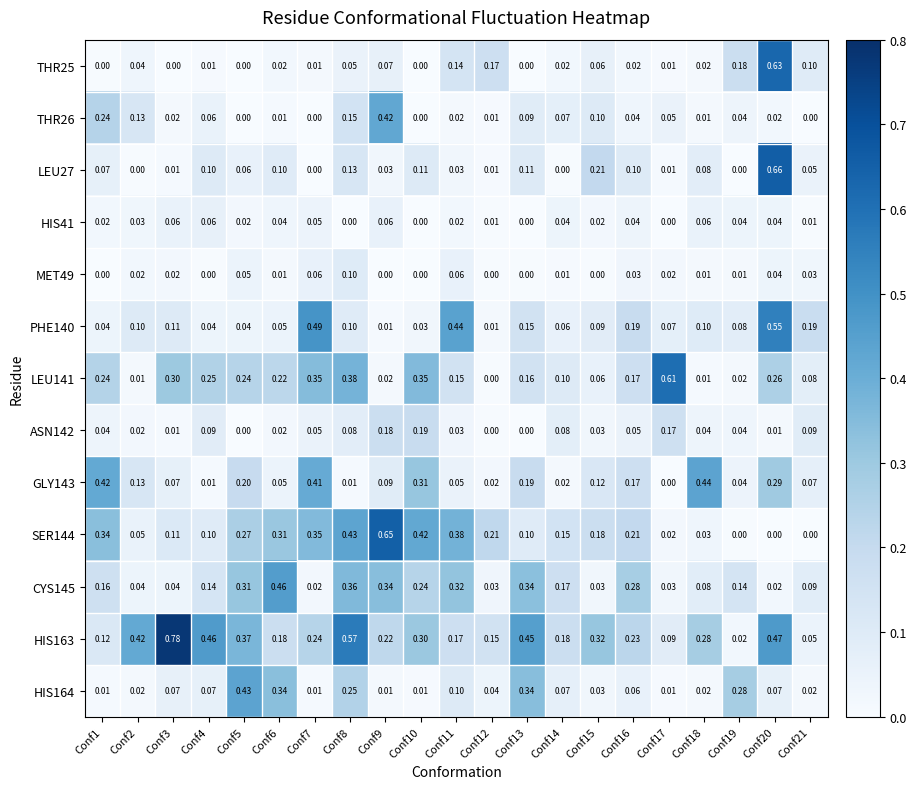

How many positive values does the MET49 series have?

14